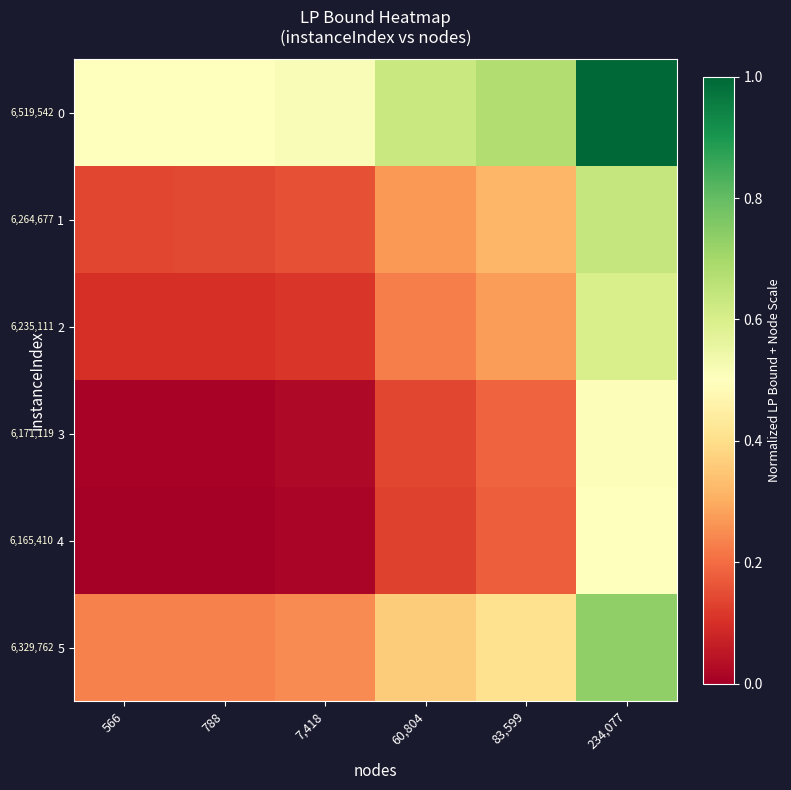

What is the greatest value displayed?

1.0